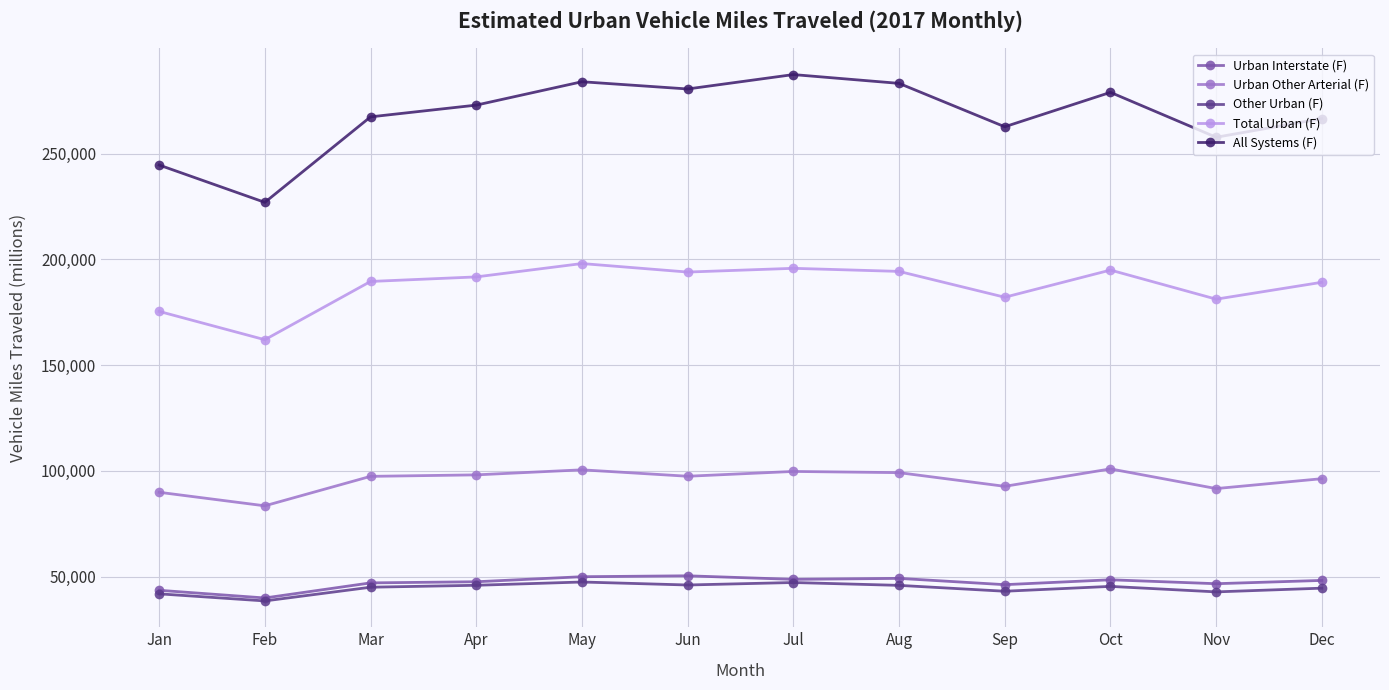

What is the value of the Other Urban (F) point at the 7th from the left?

47261